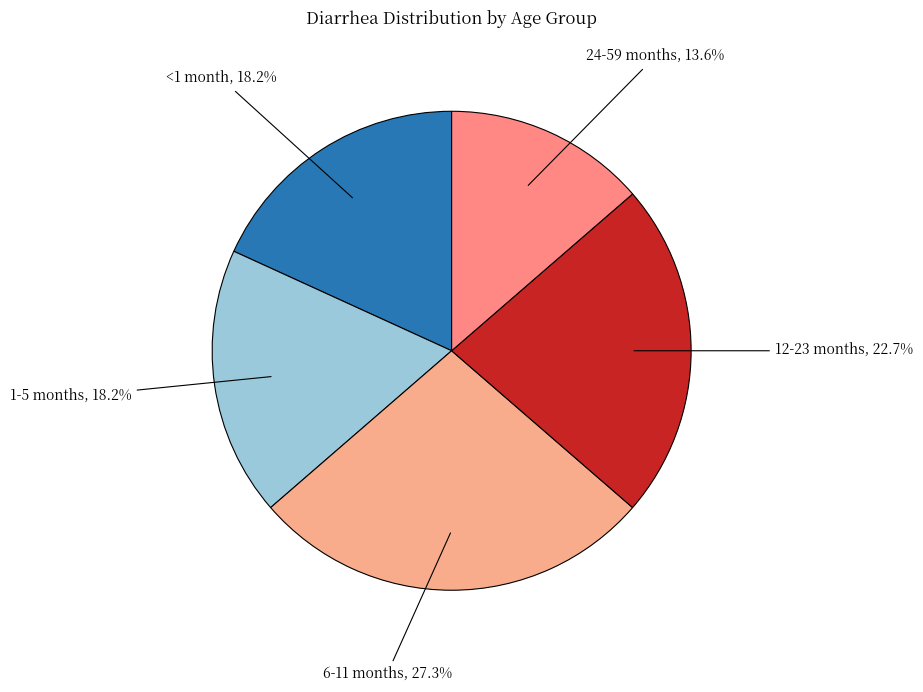

To the nearest percent, what is the average slice percentage?

20%